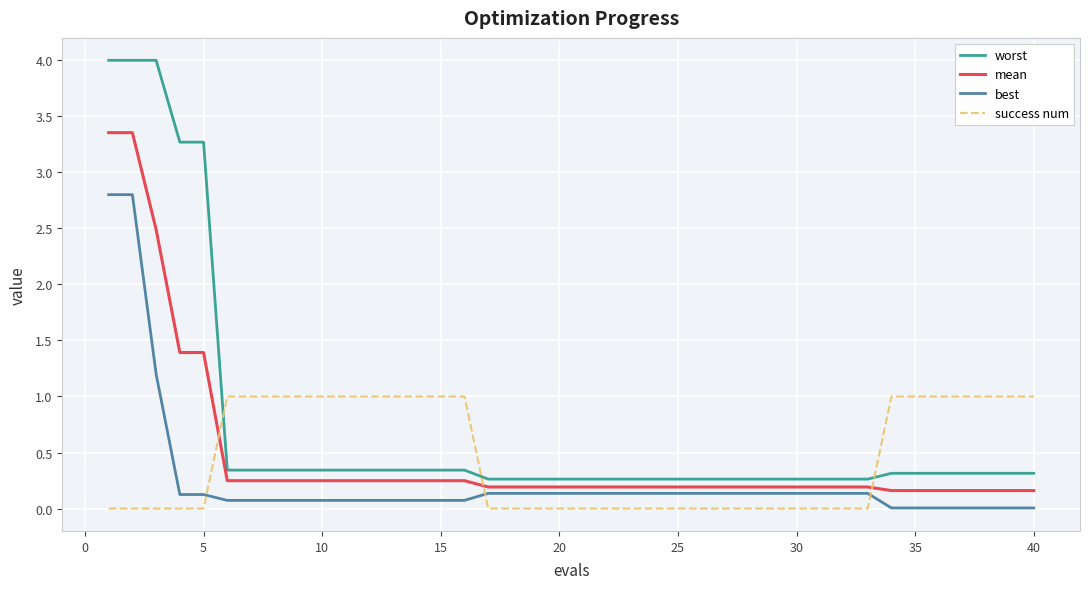

Which series has the largest total across all categories?

worst